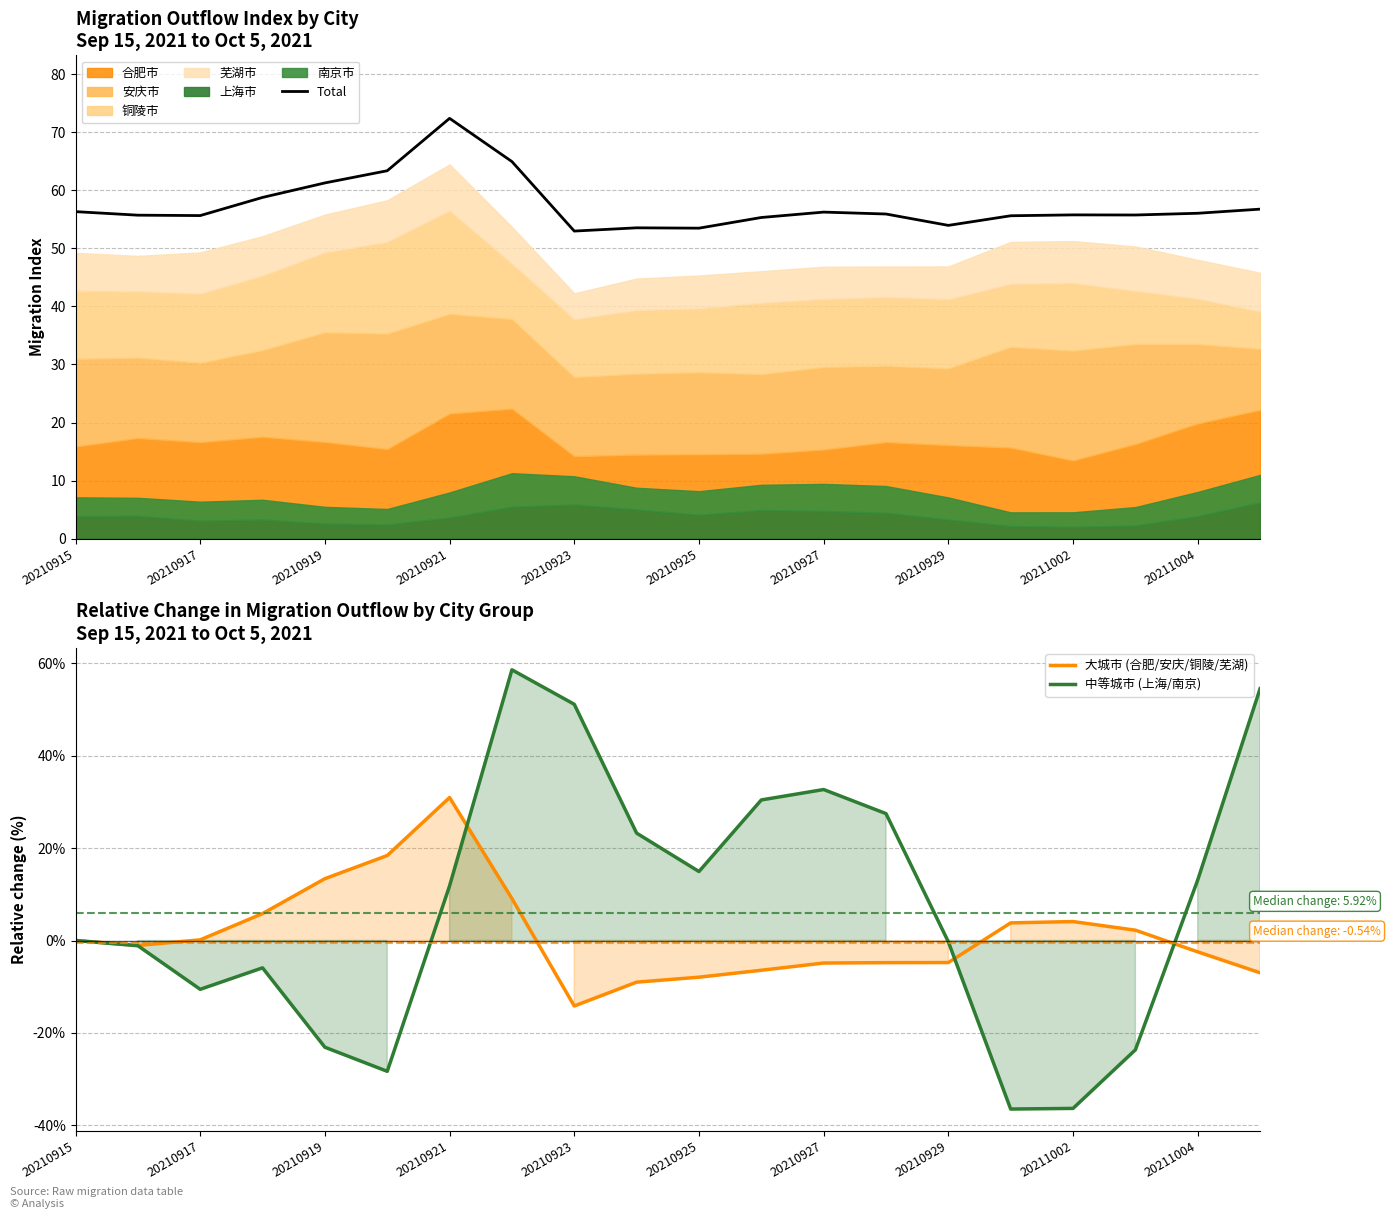

What is the approximate value of 中等城市 (上海/南京) at 20210929?

-0.3